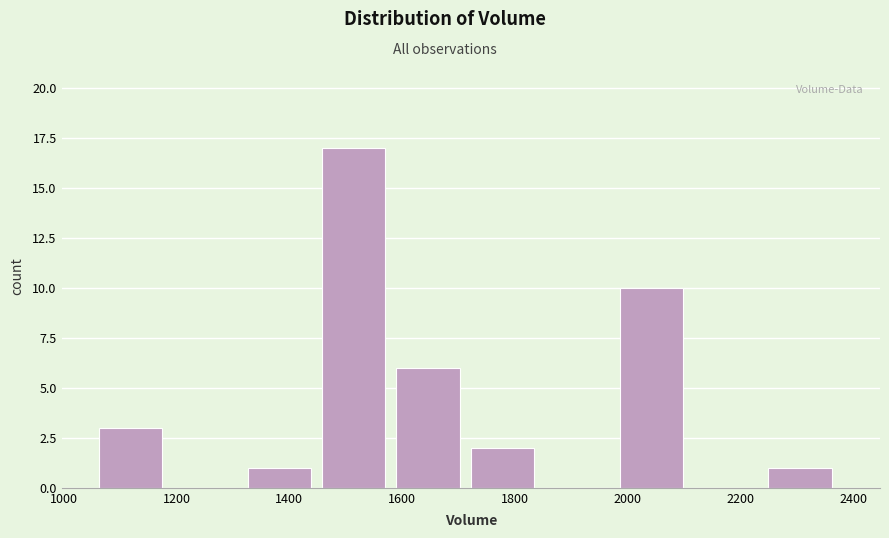

Which range on the x-axis has the tallest bar?

1460 to 1580